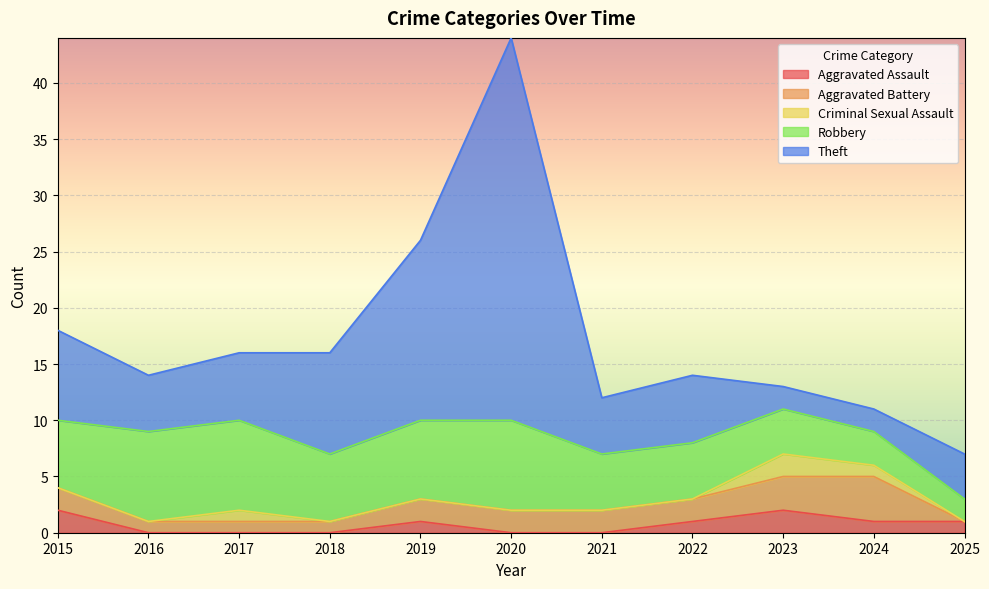

After their last crossing, which series has the higher values: Theft or Robbery?

Theft